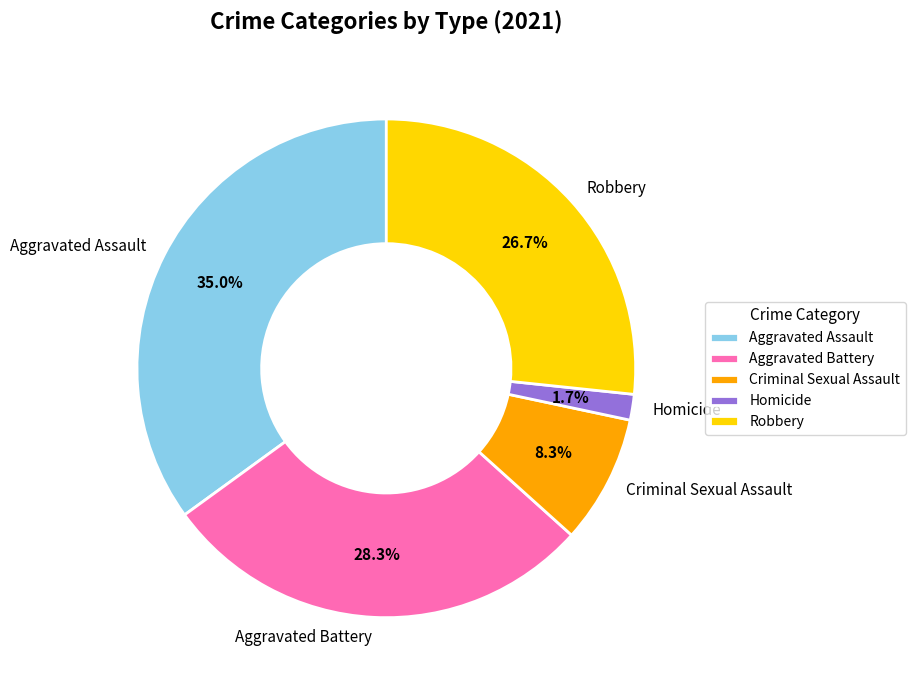

How many slices are in this pie chart?

5